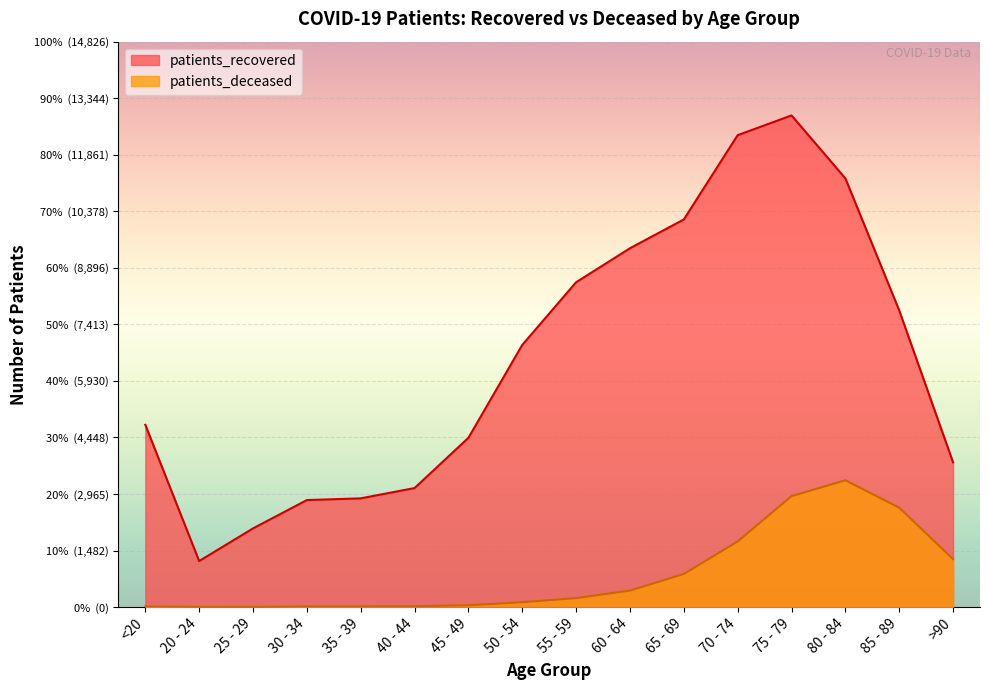

The patients_deceased series shows 27 at <20. True or false?

False